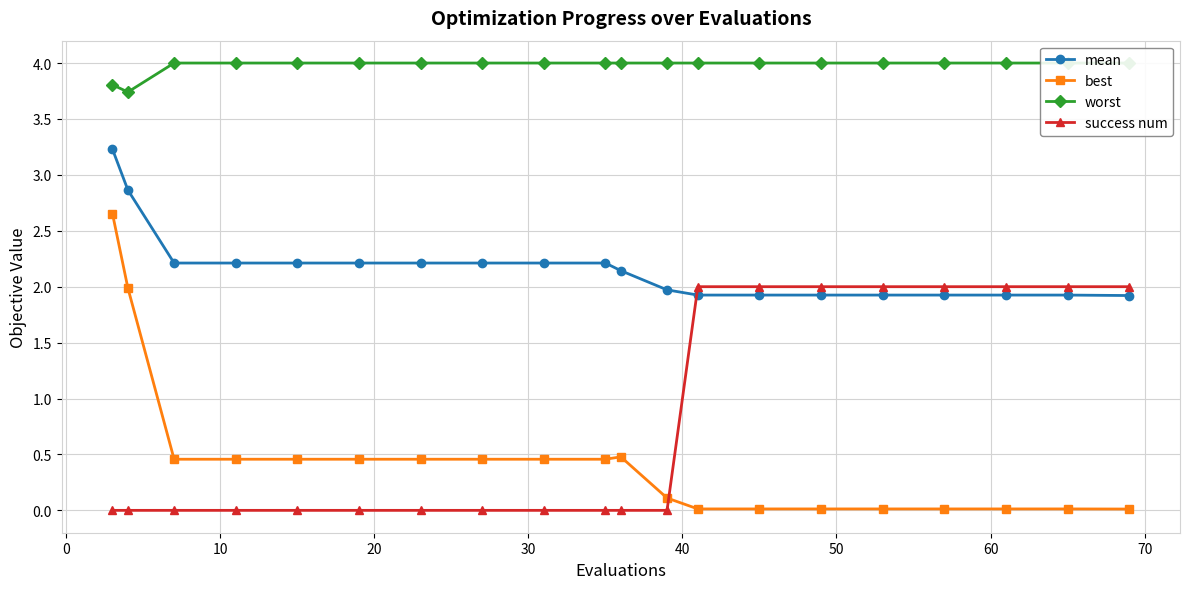

How many intersections are there between success num and mean?

1